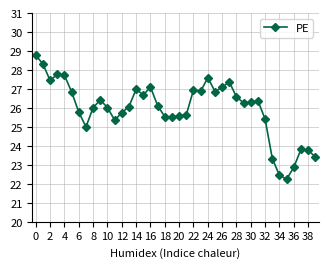

What is the average value?

26.0